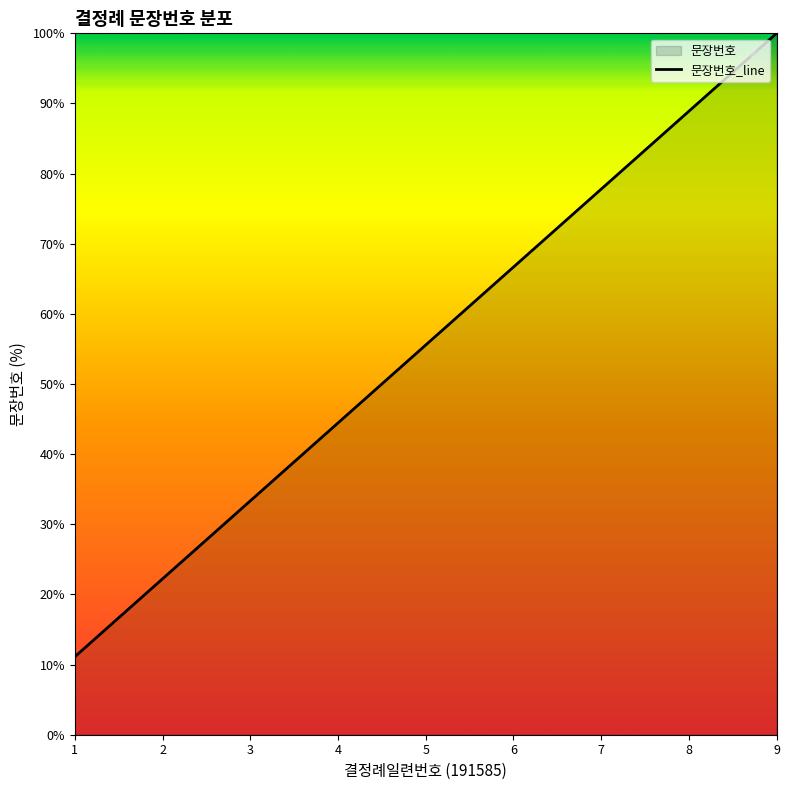

At which category does the chart reach its peak across all series?

9